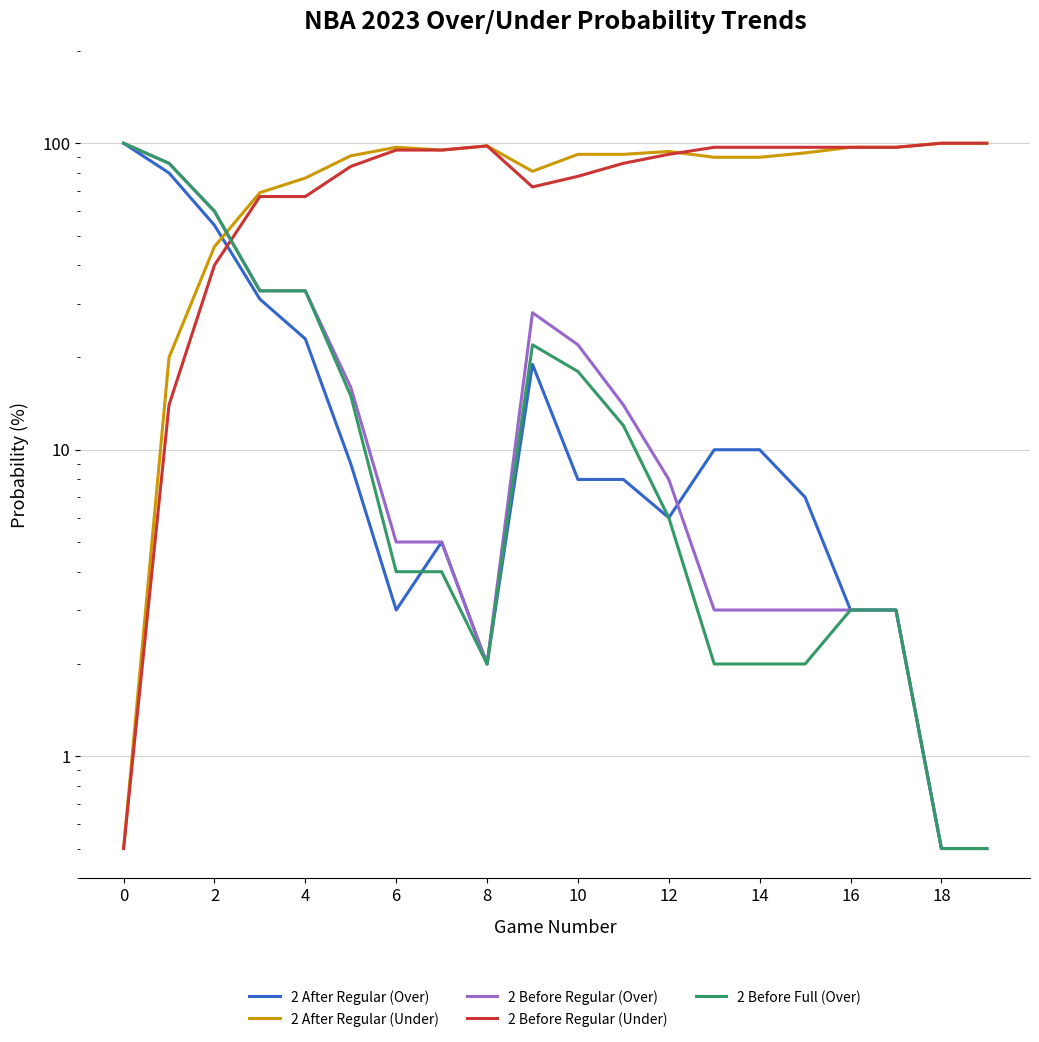

Reading right to left, transcribe all the data shown in this chart.

2 after 2023 regular prob over: 0.5	0.5	3.0	3.0	7.0	10.0	10.0	6.0	8.0	8.0	19.0	2.0	5.0	3.0	9.0	23.0	31.0	54.0	80.0	100.0
2 after 2023 regular prob under: 100.0	100.0	97.0	97.0	93.0	90.0	90.0	94.0	92.0	92.0	81.0	98.0	95.0	97.0	91.0	77.0	69.0	46.0	20.0	0.5
2 before 2023 regular prob over: 0.5	0.5	3.0	3.0	3.0	3.0	3.0	8.0	14.0	22.0	28.0	2.0	5.0	5.0	16.0	33.0	33.0	60.0	86.0	100.0
2 before 2023 regular prob under: 100.0	100.0	97.0	97.0	97.0	97.0	97.0	92.0	86.0	78.0	72.0	98.0	95.0	95.0	84.0	67.0	67.0	40.0	14.0	0.5
2 before 2023 full prob over: 0.5	0.5	3.0	3.0	2.0	2.0	2.0	6.0	12.0	18.0	22.0	2.0	4.0	4.0	15.0	33.0	33.0	60.0	86.0	100.0